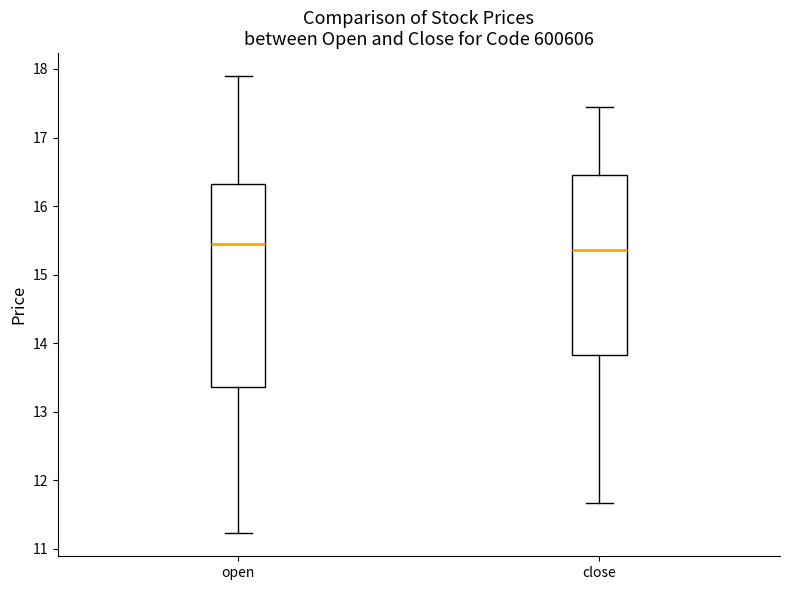

Where is the lower edge of the box for open on the y-axis? The values are not printed on the chart, so give them approximately, as read against the axis.

13.4